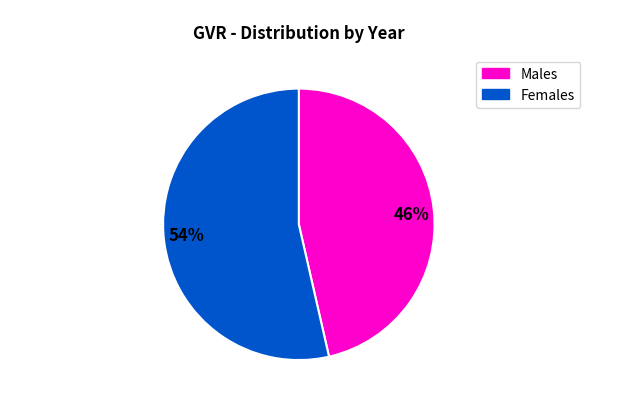

Does 54% represent more than half of the total?

Yes